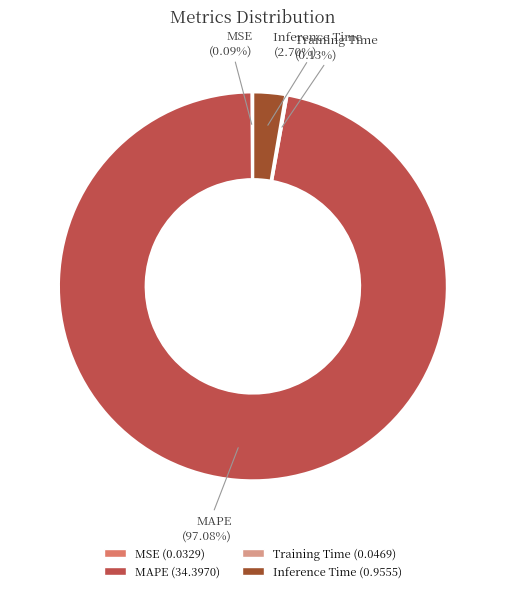

The Inference Time slice represents 3% of the pie. True or false?

True